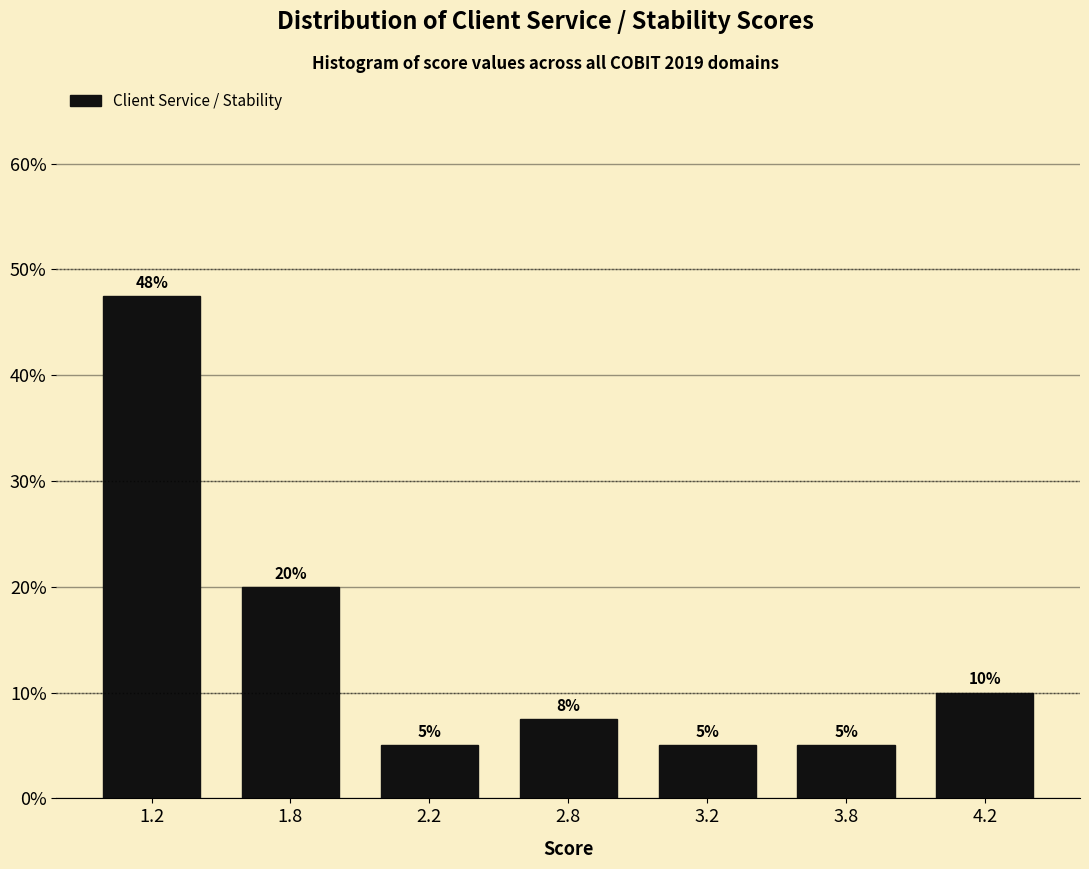

What is the value of the 5th bar from the left?

5.0